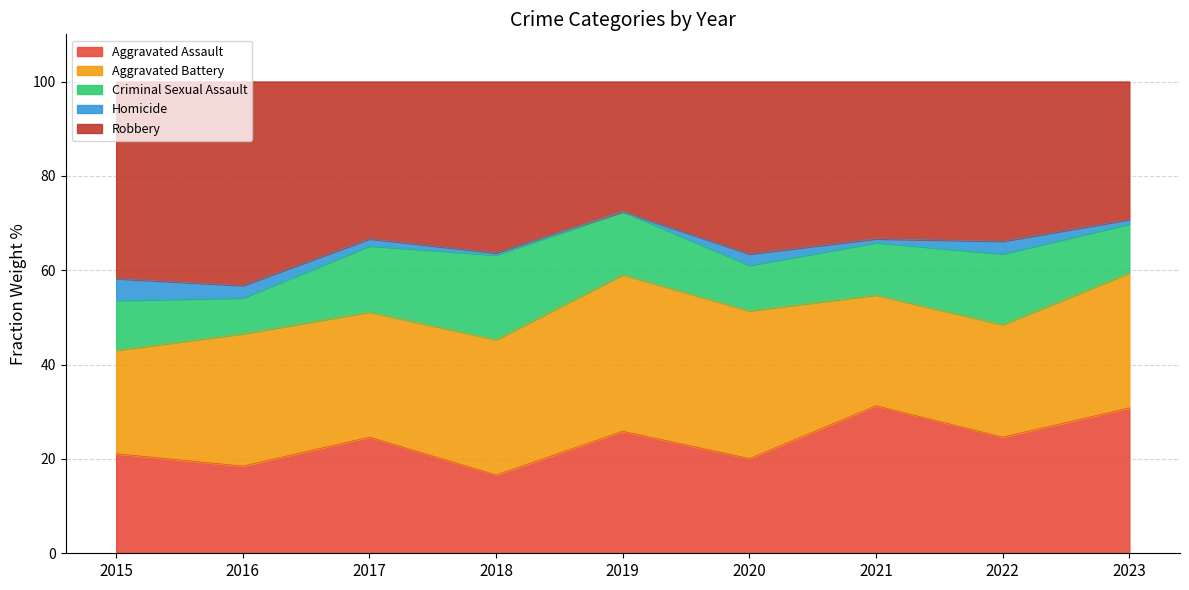

True or false: Homicide has a value of 1 at 2023.

False